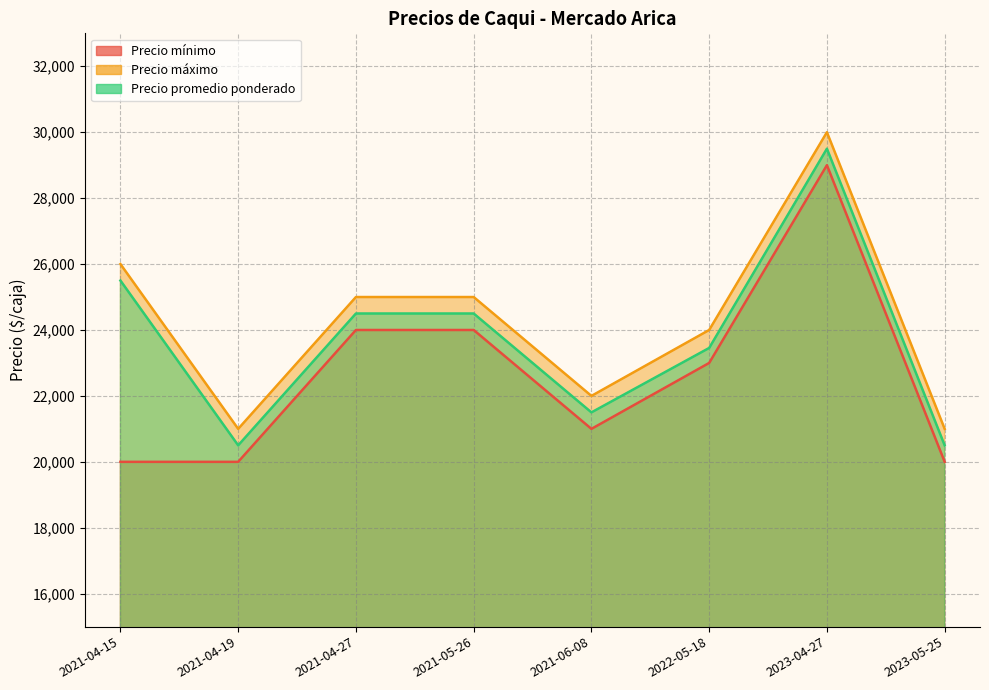

How many data points does each series have?

8